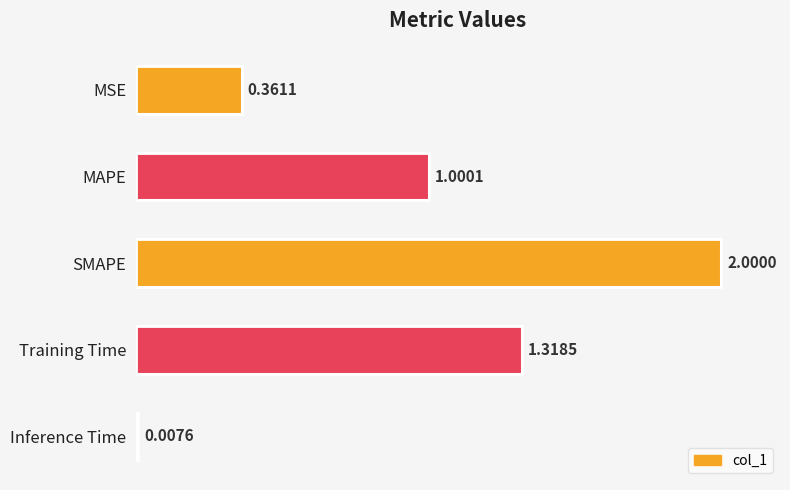

What is the sum of all values?

4.7